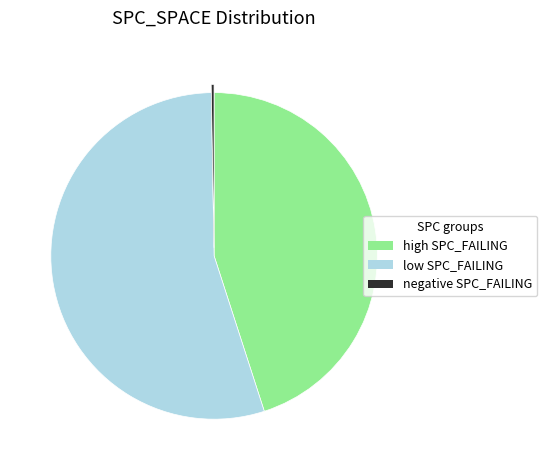

Which has a higher value, low SPC_FAILING or high SPC_FAILING?

low SPC_FAILING